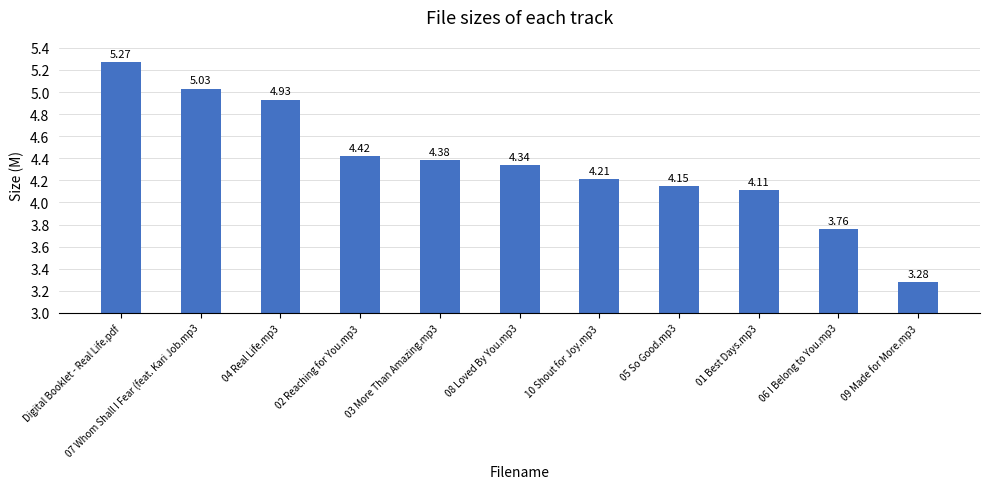

How many values are below 4?

2